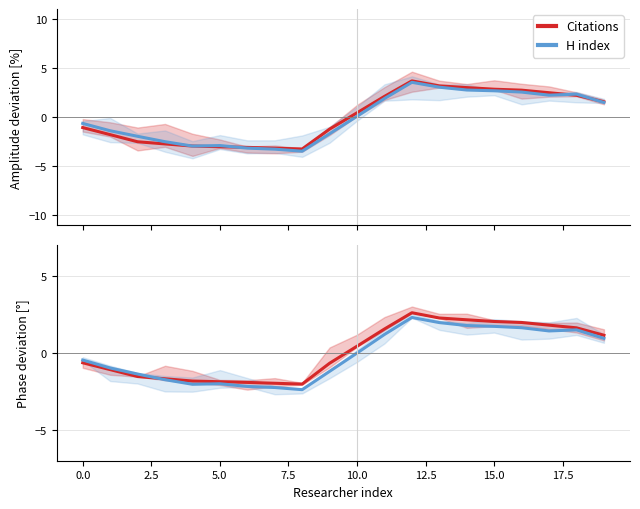

Reading left to right, extract all data points from this chart.

Citations: -0.6	-1.1	-1.5	-1.7	-1.8	-1.9	-1.9	-2.0	-2.0	-0.7	0.4	1.5	2.6	2.3	2.1	2.0	2.0	1.8	1.6	1.1
H index: -0.5	-1.0	-1.4	-1.7	-2.0	-2.0	-2.2	-2.3	-2.4	-1.2	-0.0	1.2	2.3	2.0	1.8	1.7	1.6	1.4	1.5	0.9